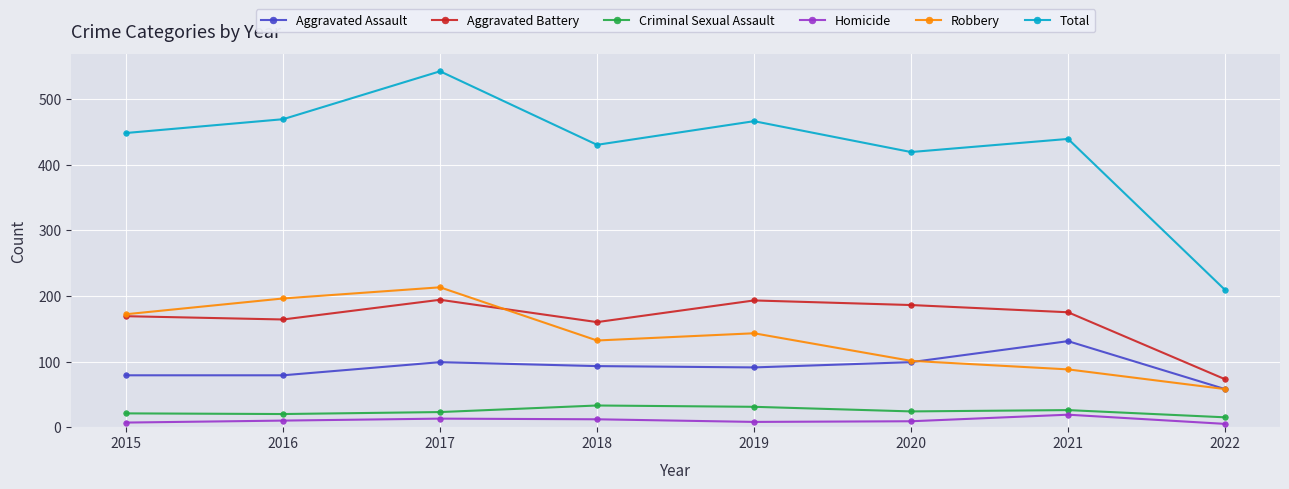

How many interior local valleys does the Total series have?

2